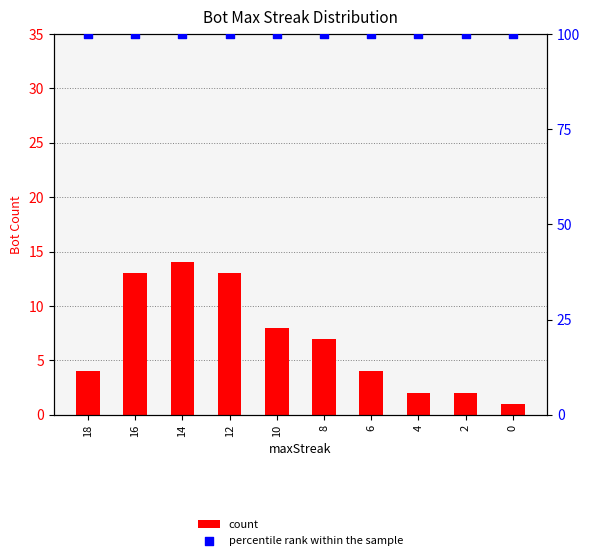

At how many categories does at least one series exceed 94?

10